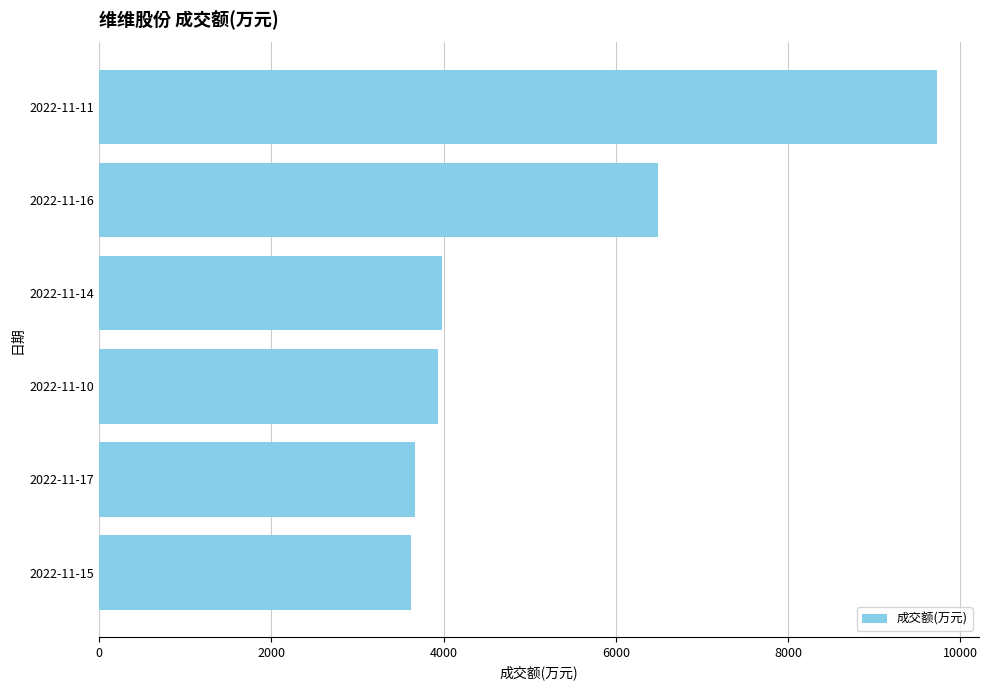

Between 2022-11-10 and 2022-11-11, which is larger?

2022-11-11